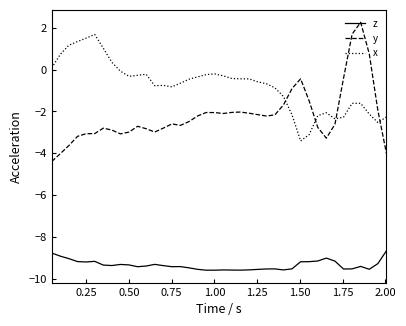

What is the minimum value shown in the chart?

-9.6